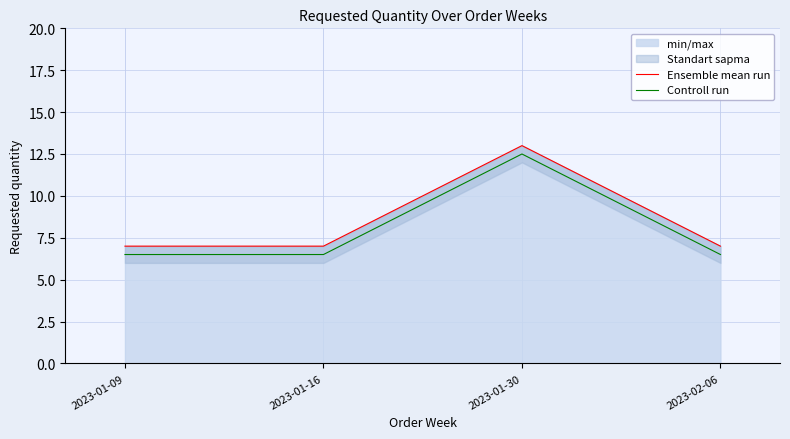

What is the label of the 4th point from the right?

2023-01-09